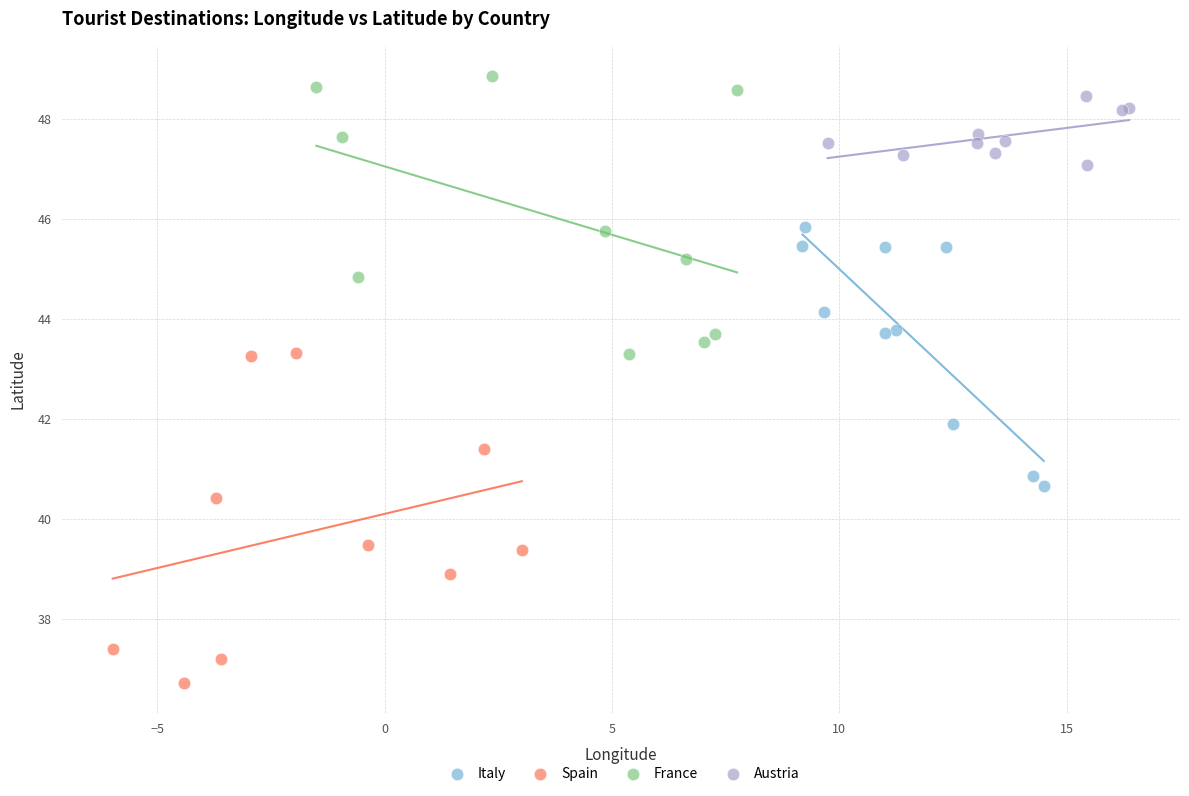

Which series has the largest Y range (max minus min)?

Spain